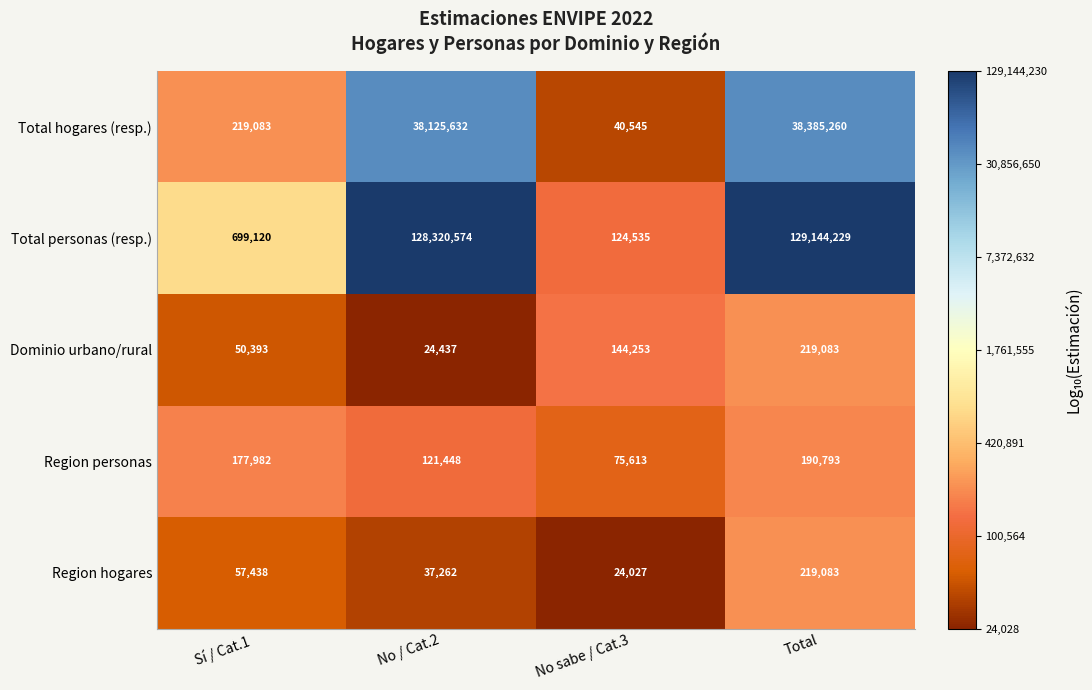

At which category is the sum across all series the highest?

Total